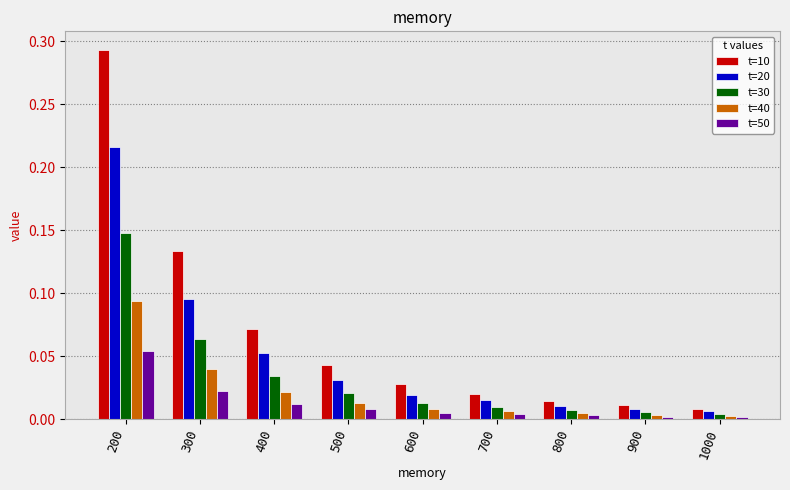

At which category does the chart reach its peak across all series?

200